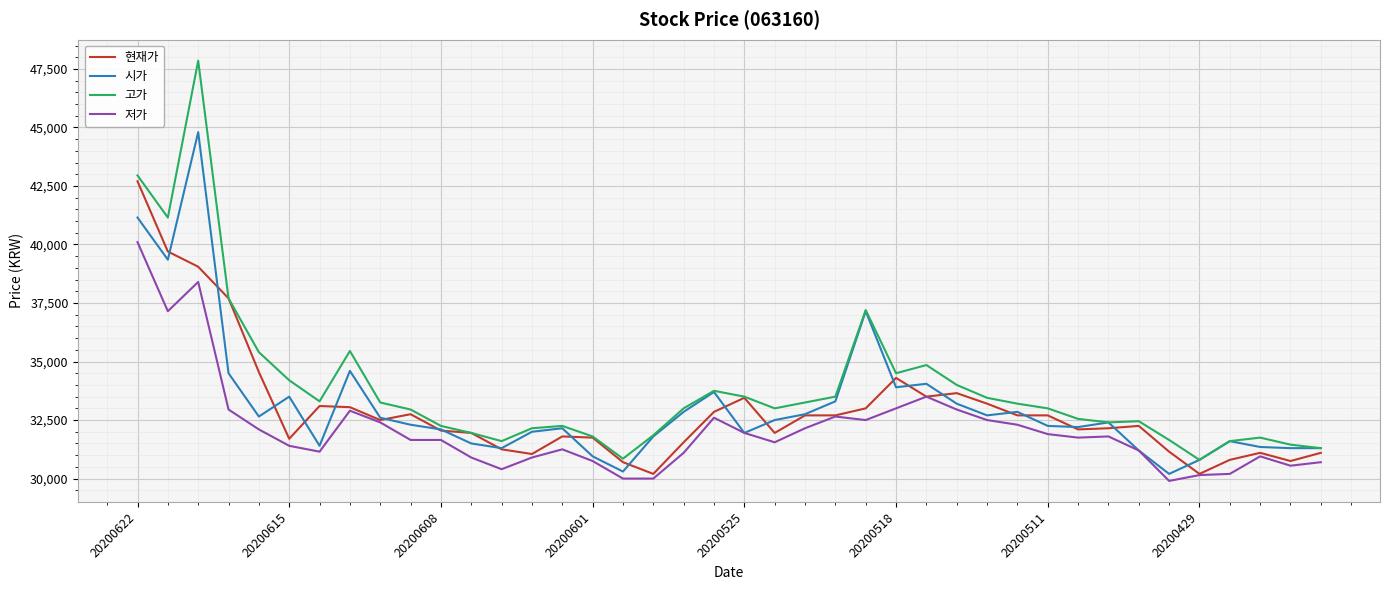

What is the greatest value displayed?

47850